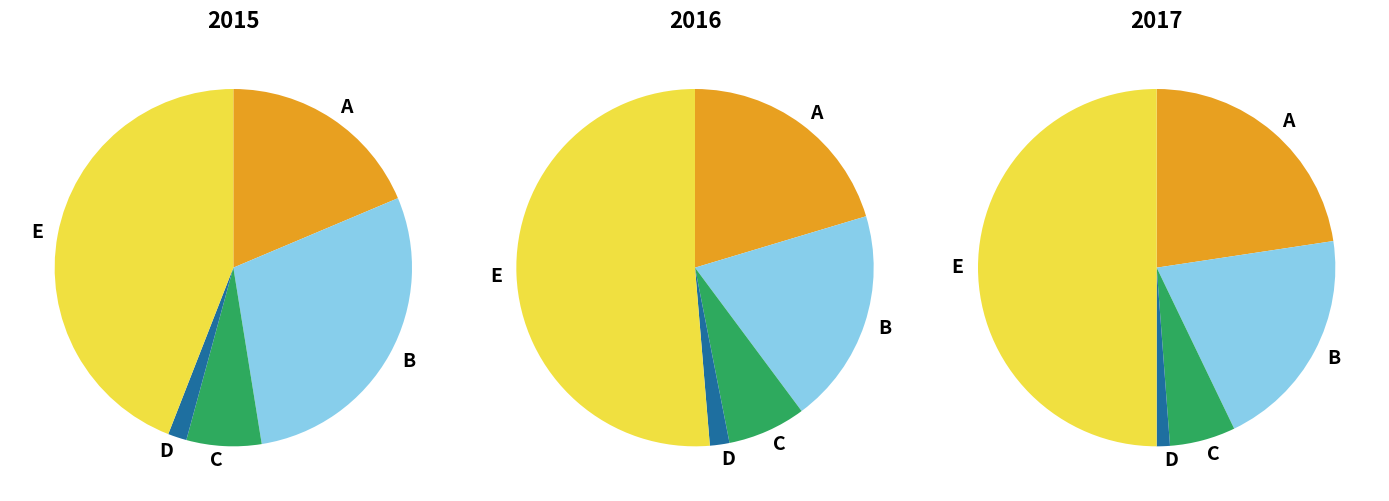

To the nearest percent, what is the average slice percentage?

20%